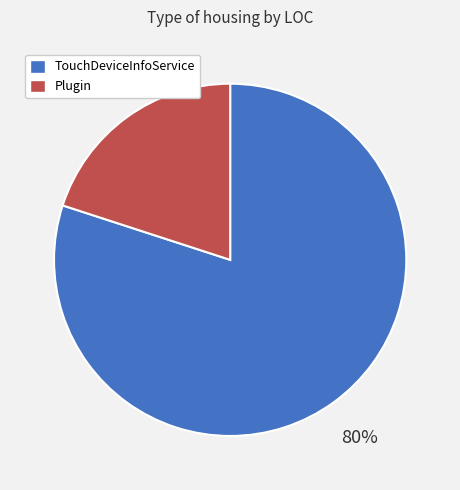

To the nearest percent, what is the average slice percentage?

50%